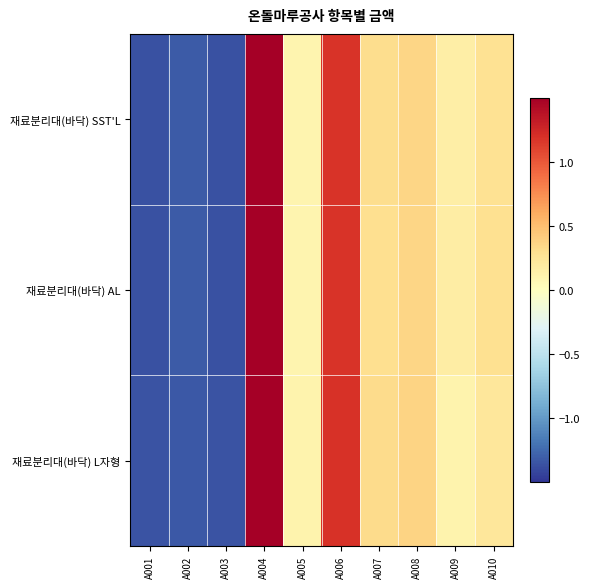

Which series has the largest total across all categories?

재료분리대(바닥) SST'L